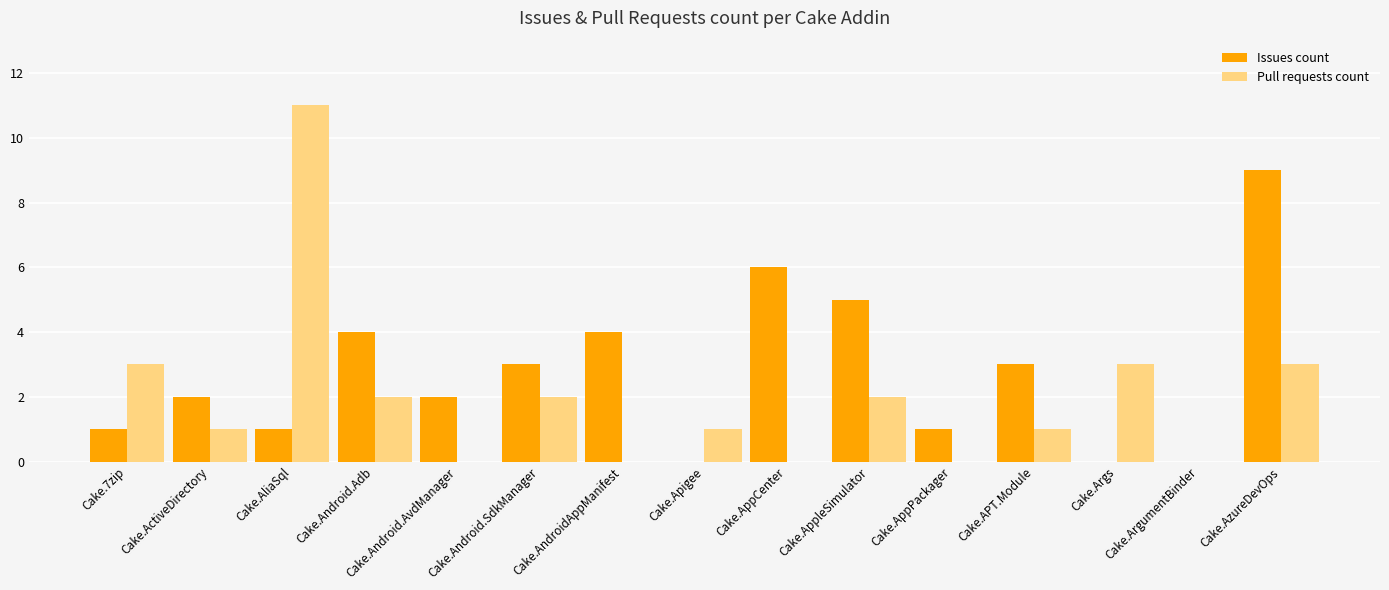

The Issues count series shows 9 at Cake.AzureDevOps. True or false?

True